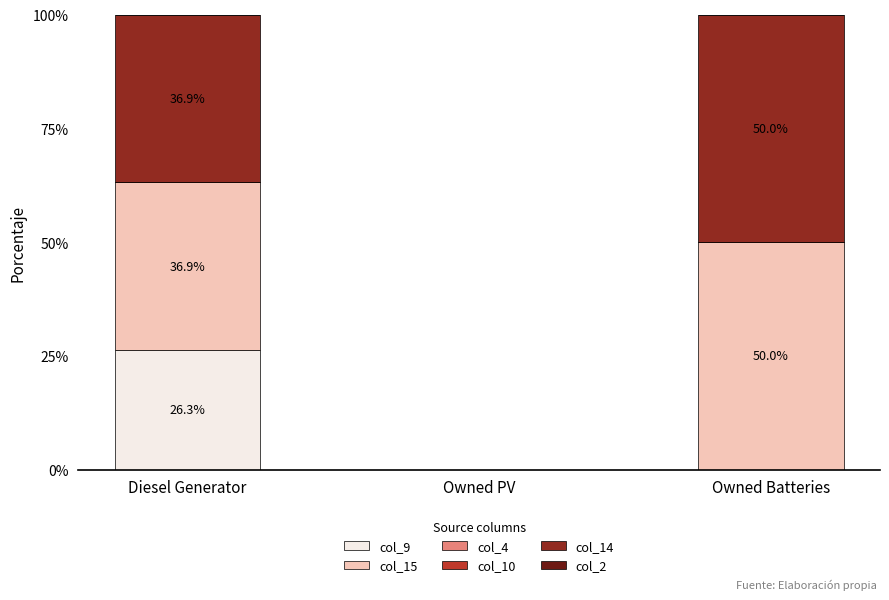

What value does the col_9 series have at Diesel Generator?

26.3